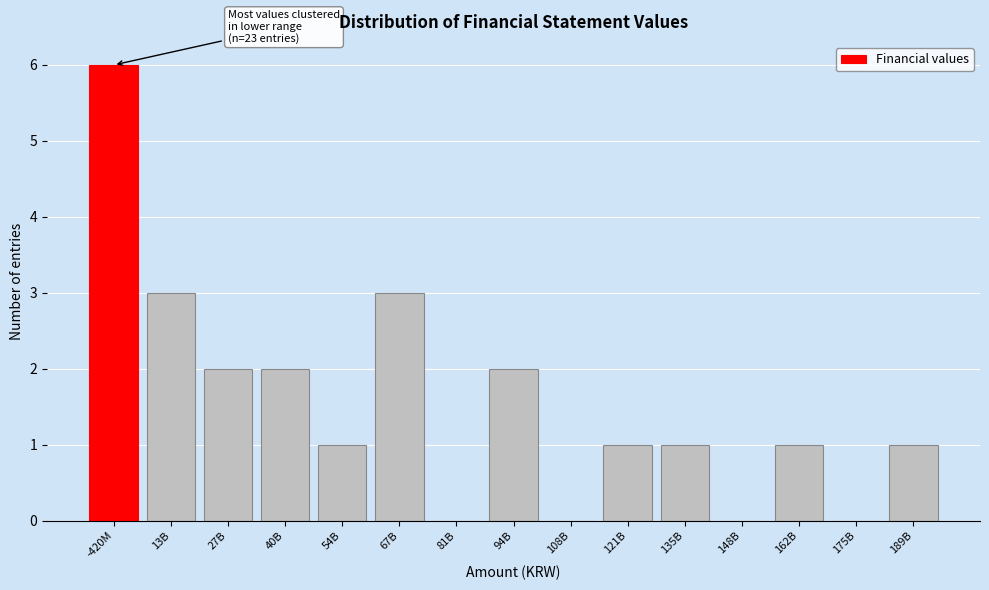

Reading right to left, transcribe all the data shown in this chart.

189B=1	175B=0	162B=1	148B=0	135B=1	121B=1	108B=0	94B=2	81B=0	67B=3	54B=1	40B=2	27B=2	13B=3	-420M=6